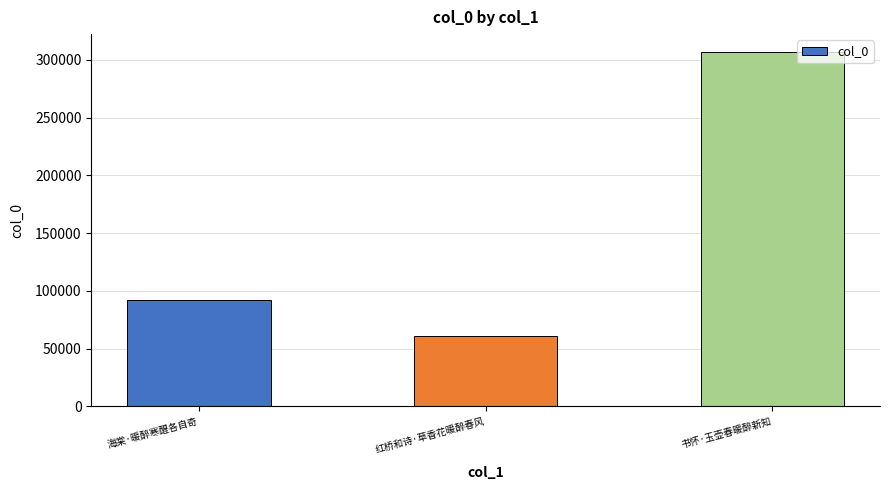

Which has a higher value, 海棠·暖醉寒醒各自奇 or 红桥和诗·草香花暖醉春风?

海棠·暖醉寒醒各自奇